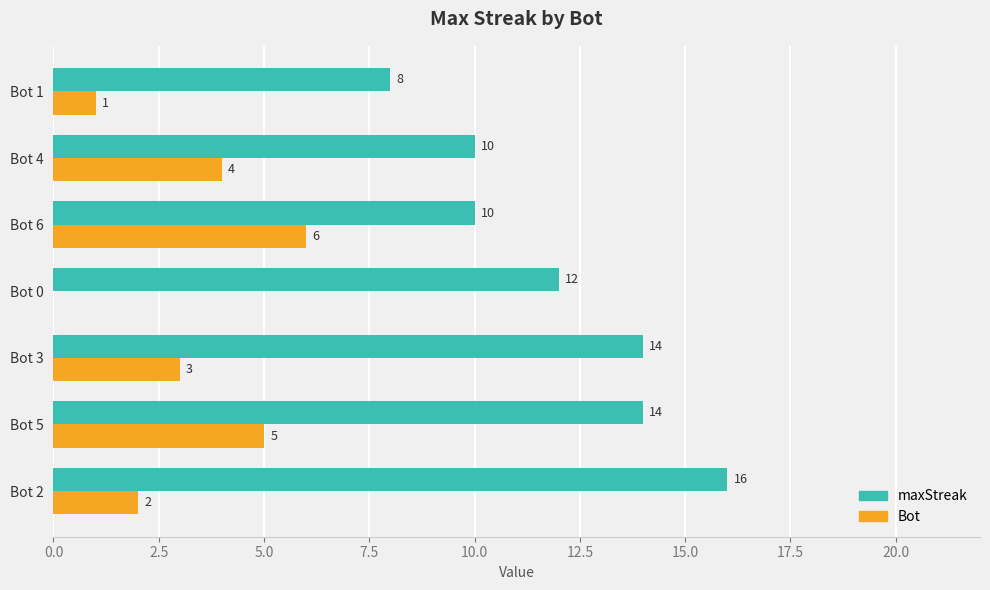

Where is Bot nearest to the value 3?

Bot 3